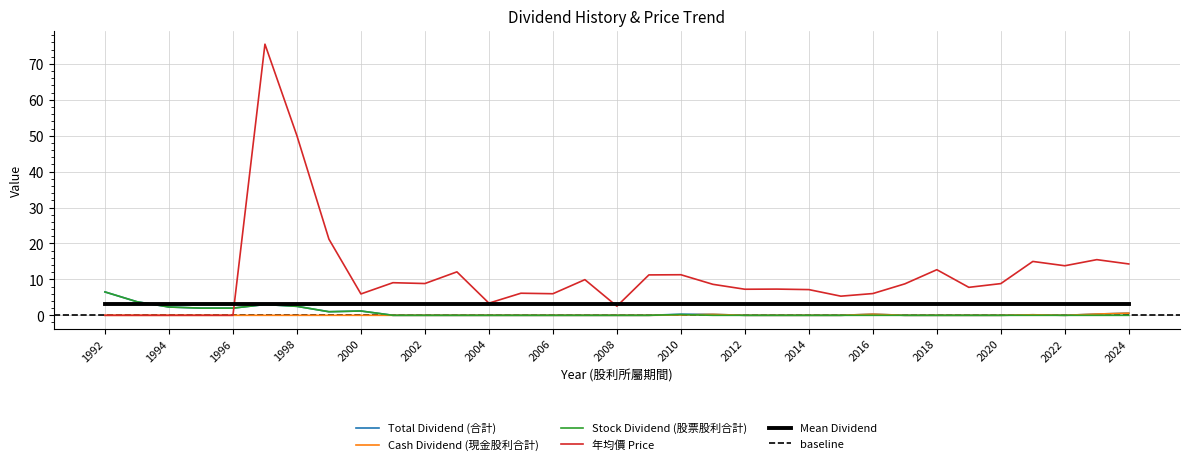

Reading right to left, extract all data points from this chart.

Total Dividend (合計): 0.6	0.3	0.0	0.1	0.0	0.0	0.0	0.0	0.3	0.0	0.0	0.0	0.0	0.3	0.3	0.0	0.0	0.0	0.0	0.0	0.0	0.0	0.0	0.0	1.2	1.0	2.5	3.0	2.0	2.0	2.3	3.8	6.5
Cash Dividend (現金股利合計): 0.6	0.3	0.0	0.1	0.0	0.0	0.0	0.0	0.3	0.0	0.0	0.0	0.0	0.3	0.1	0.0	0.0	0.0	0.0	0.0	0.0	0.0	0.0	0.0	0.0	0.0	0.0	0.0	0.0	0.0	0.0	0.0	0.0
Stock Dividend (股票股利合計): 0.0	0.0	0.0	0.0	0.0	0.0	0.0	0.0	0.0	0.0	0.0	0.0	0.0	0.0	0.2	0.0	0.0	0.0	0.0	0.0	0.0	0.0	0.0	0.0	1.2	1.0	2.5	3.0	2.0	2.0	2.3	3.8	6.5
年均價 Price: 14.3	15.5	13.8	15.0	8.8	7.8	12.7	8.8	6.1	5.3	7.2	7.3	7.3	8.6	11.3	11.2	2.5	9.9	6.0	6.2	3.4	12.1	8.8	9.1	6.0	21.2	50.0	75.5	0.0	0.0	0.0	0.0	0.0